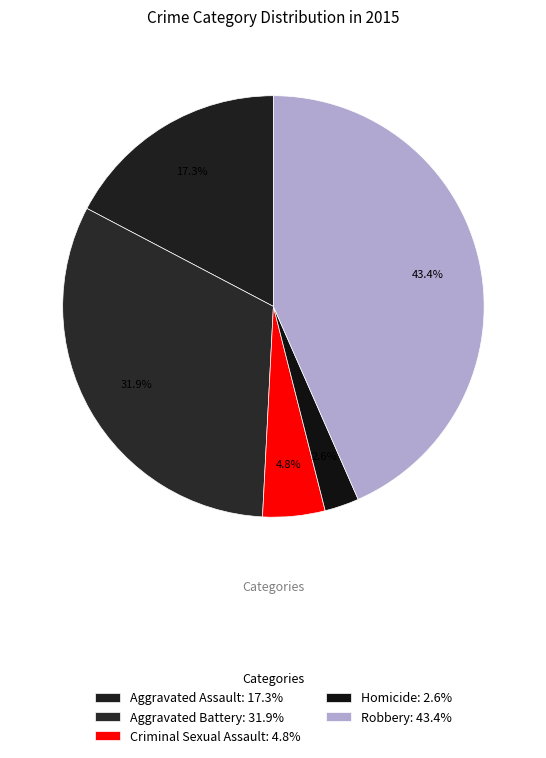

Which slice is the largest?

Robbery